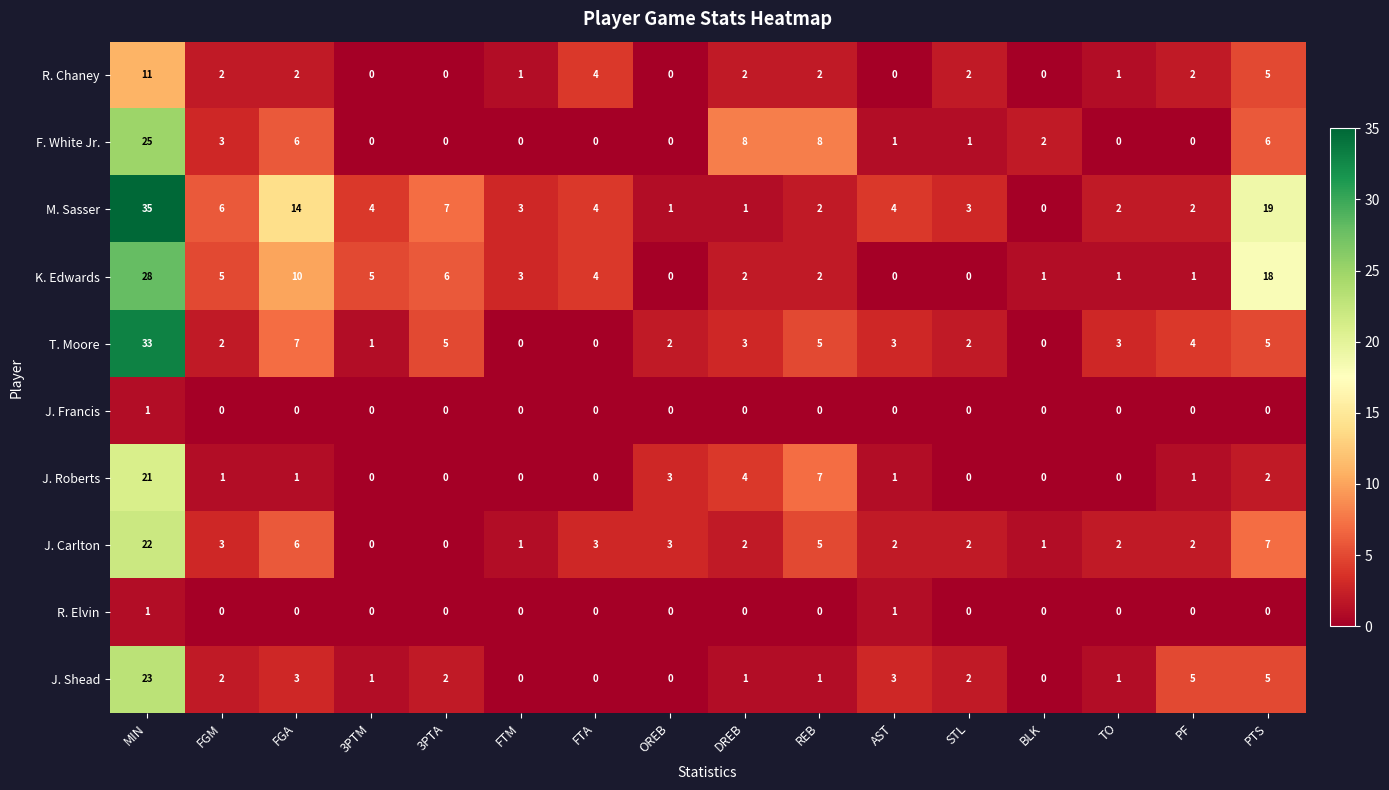

Which series has the largest total across all categories?

M. Sasser